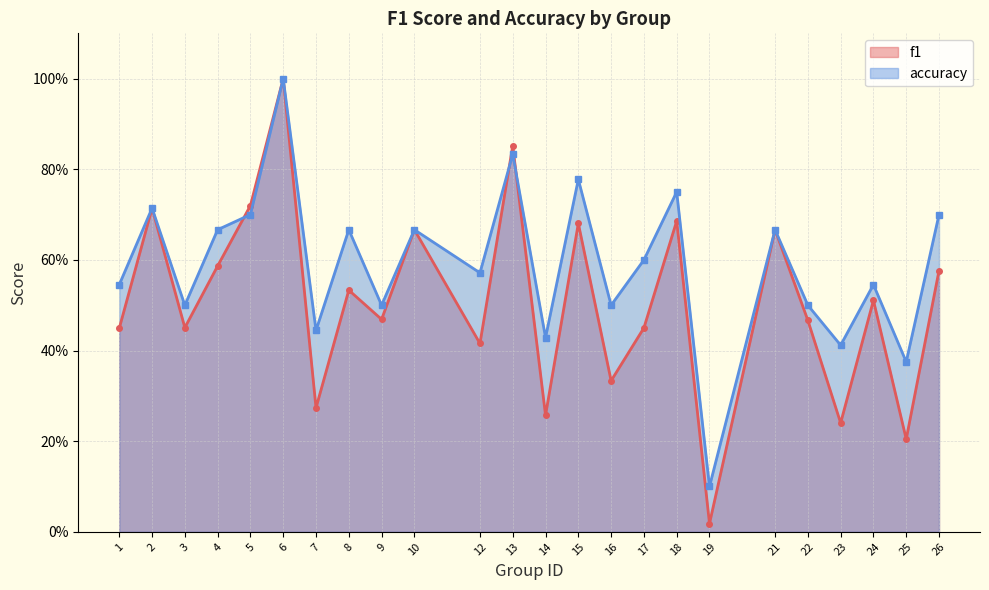

Which has a higher value, 4 or 18?

18